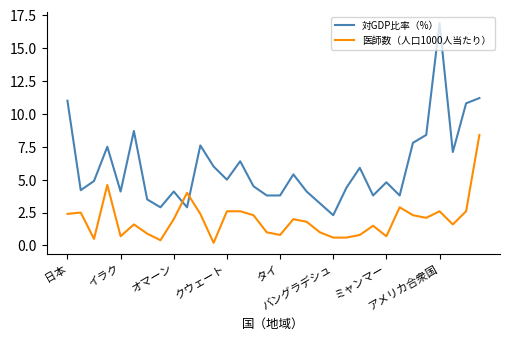

What is the lowest value of the 対GDP比率（%） series?

2.3